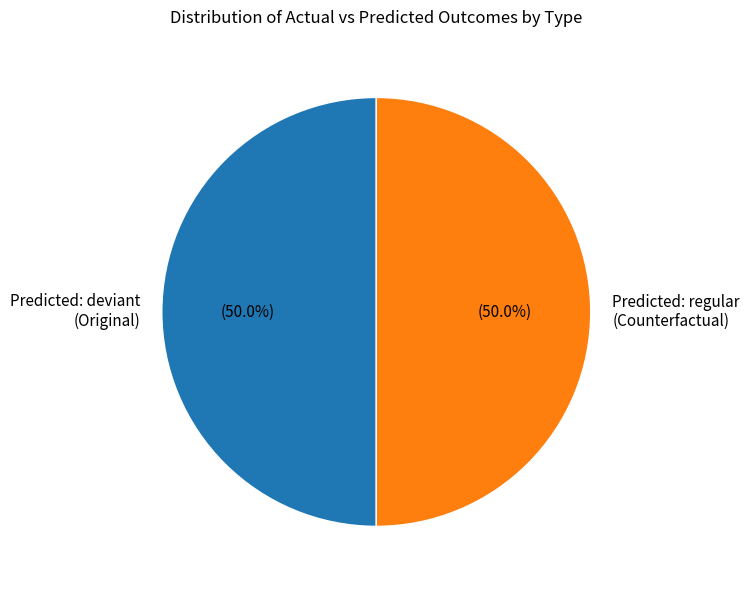

Do Predicted: regular (Counterfactual) and Predicted: deviant (Original) together represent more than half of the pie?

Yes